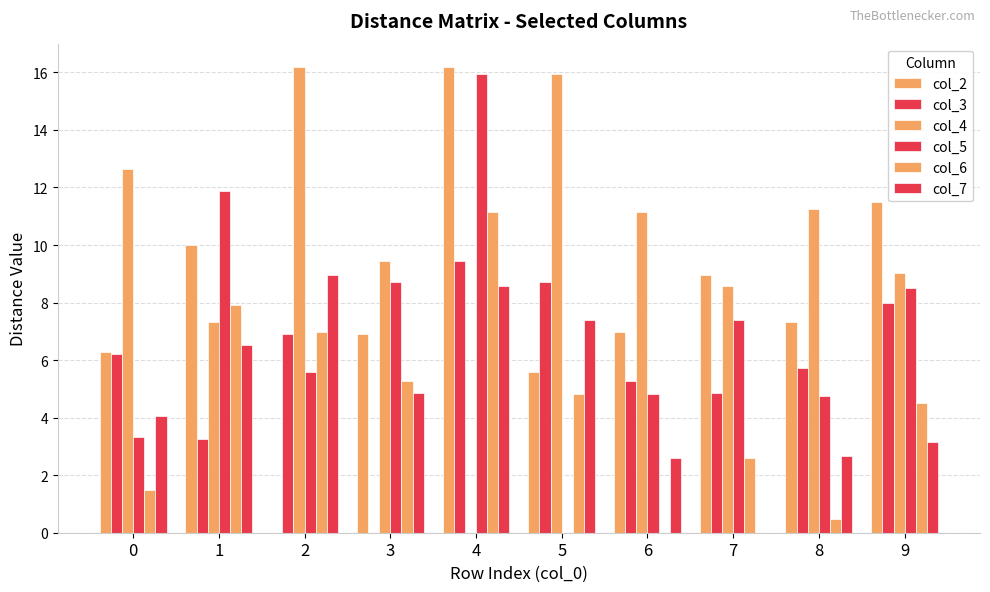

Are the bars horizontal?

No